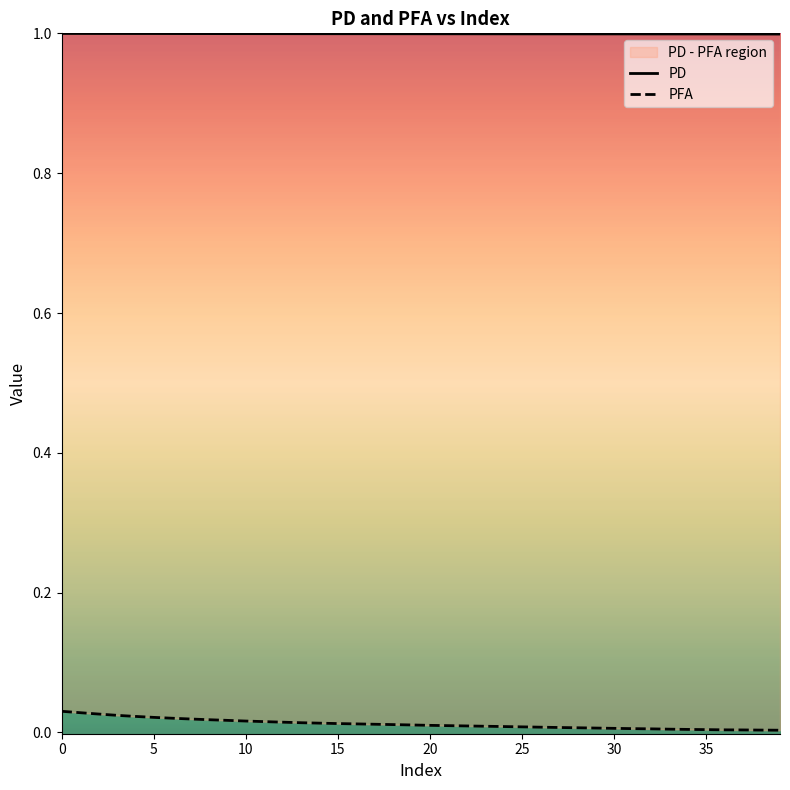

List the series in order of their peak value, lowest first.

PFA, PD